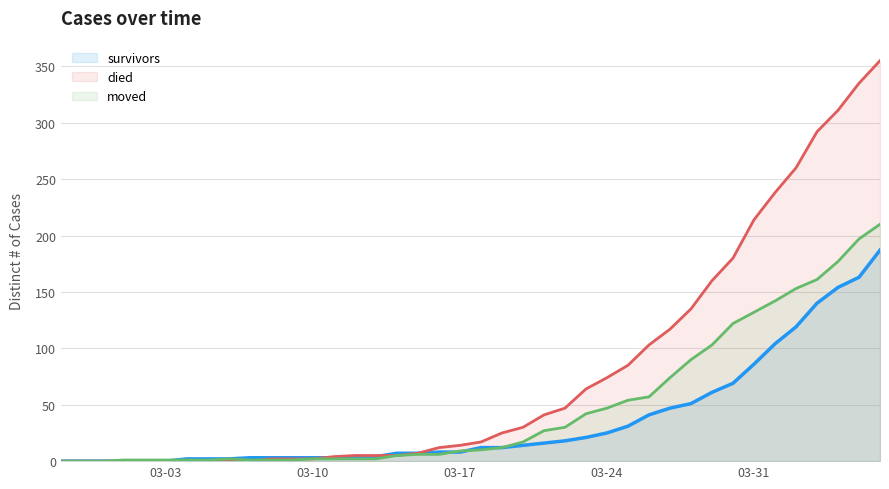

Which series has the largest range (max minus min)?

died